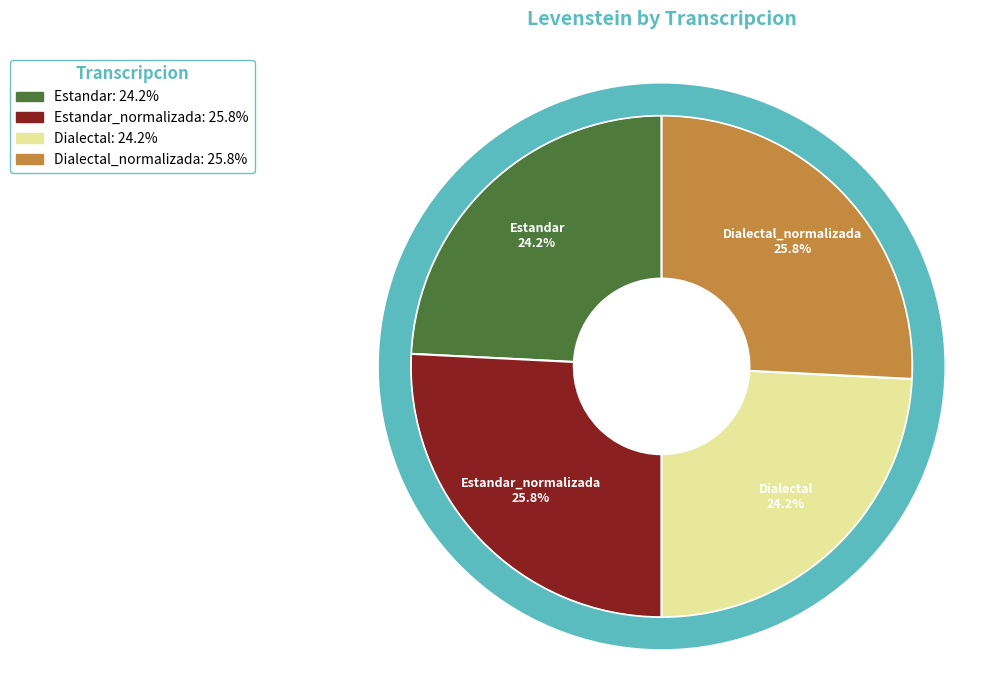

What is the smallest slice in the pie chart?

Estandar